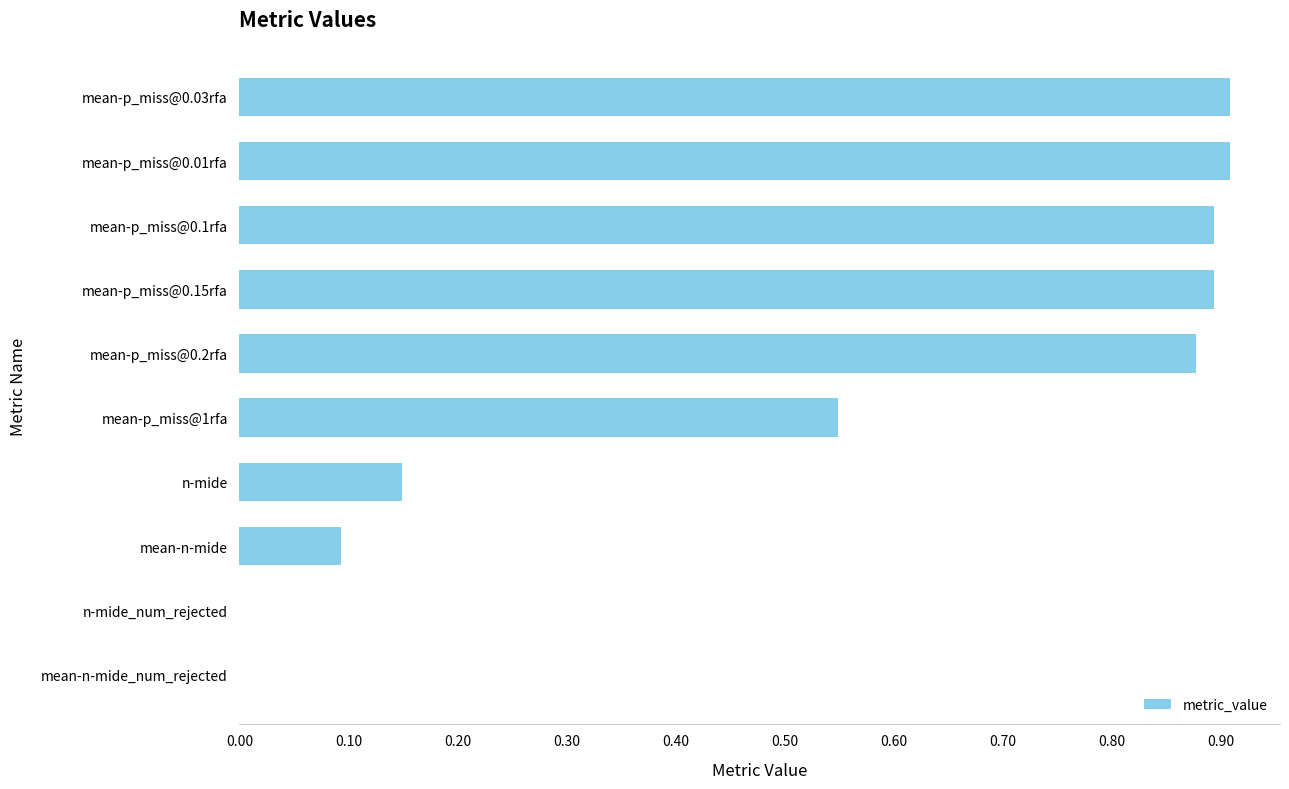

Are the bars horizontal?

Yes